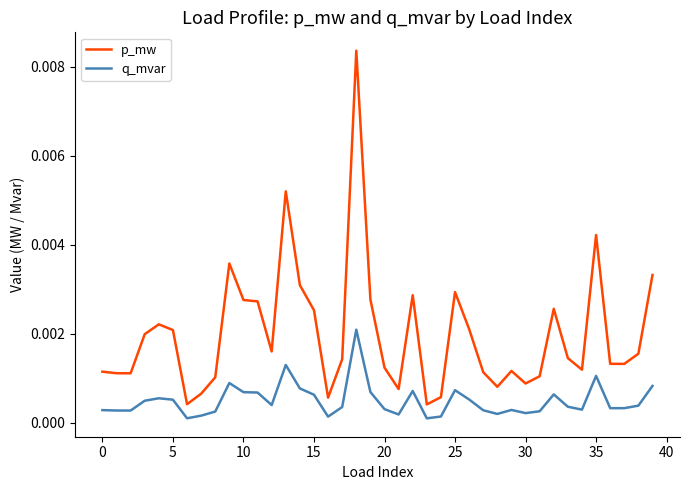

List the series in order of their peak value, lowest first.

q_mvar, p_mw